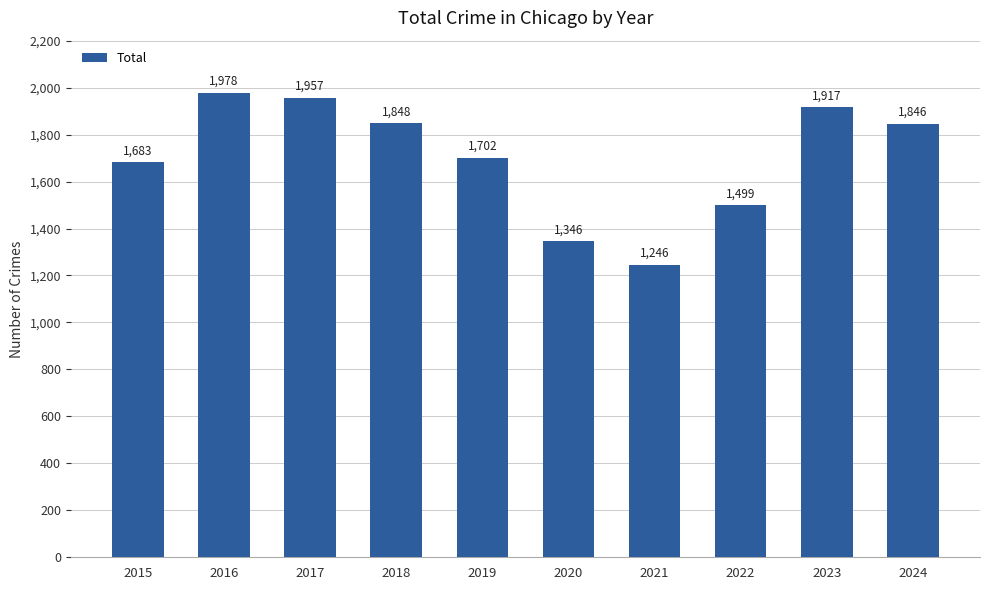

What is the sum of all values?

17022